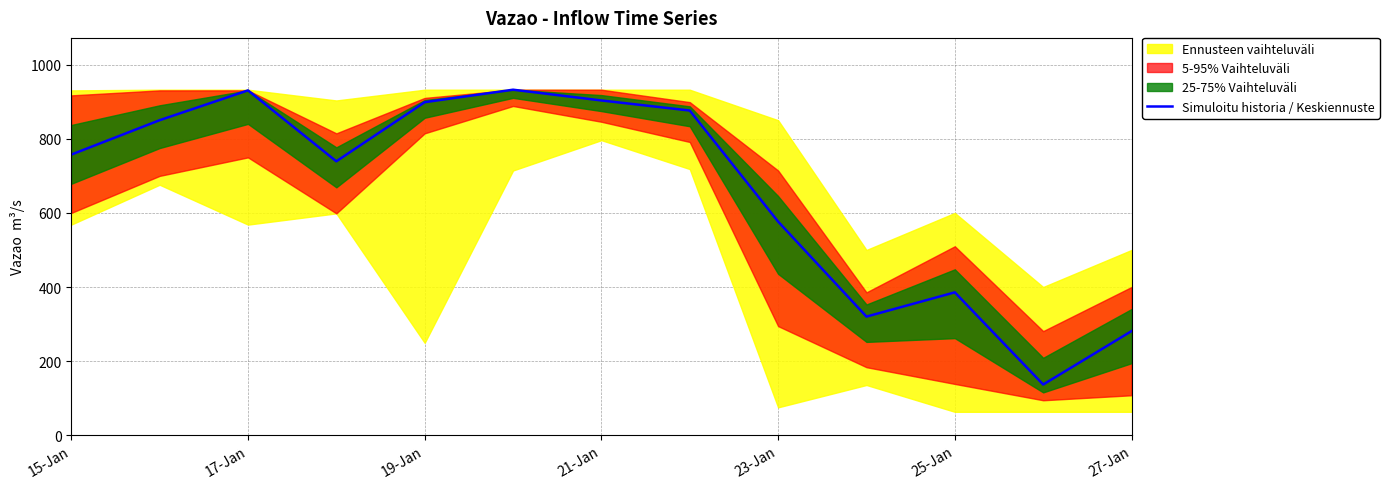

How many points are higher than both their immediate neighbors (excluding endpoints)?

3